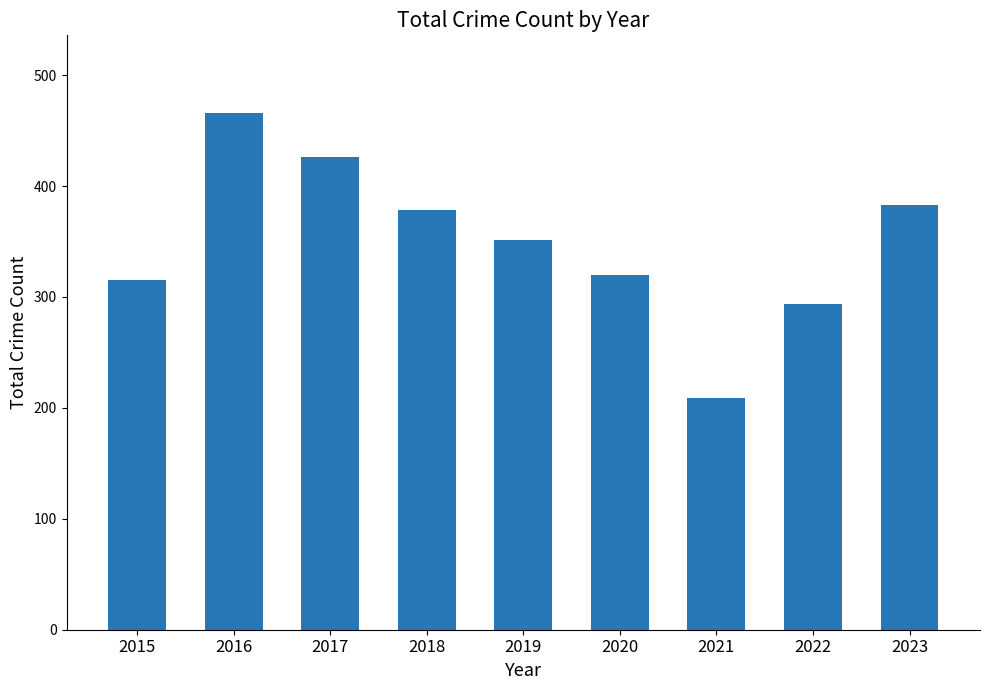

List the labels in order of value, largest first.

2016, 2017, 2023, 2018, 2019, 2020, 2015, 2022, 2021